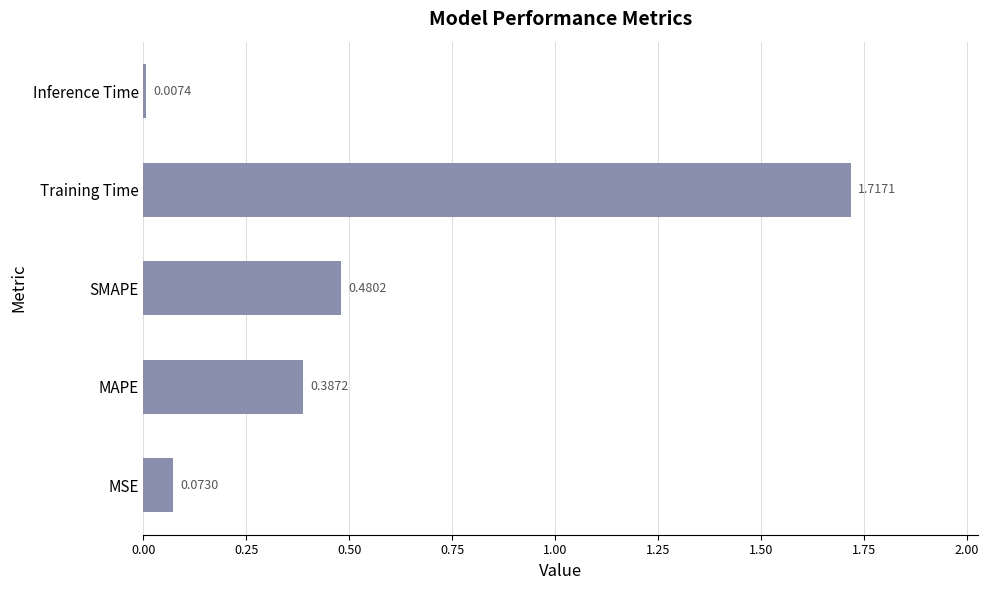

What is the sum of the values at SMAPE and MAPE?

0.9